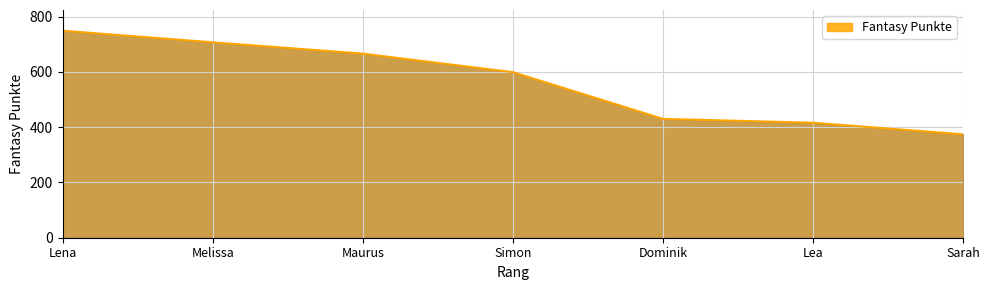

How many lines are shown in the chart?

1